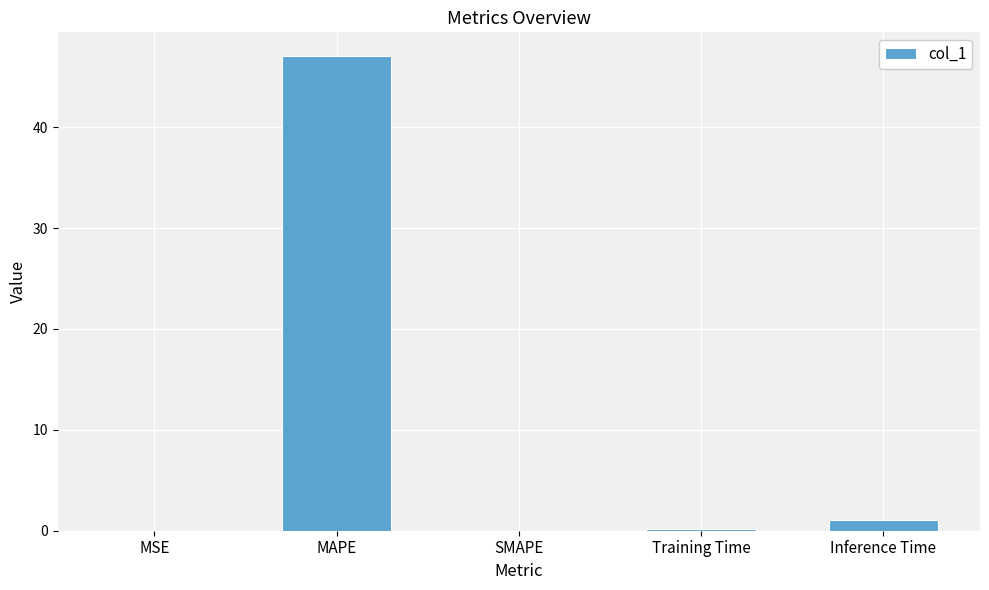

True or false: the data shows 0.0 at SMAPE.

True